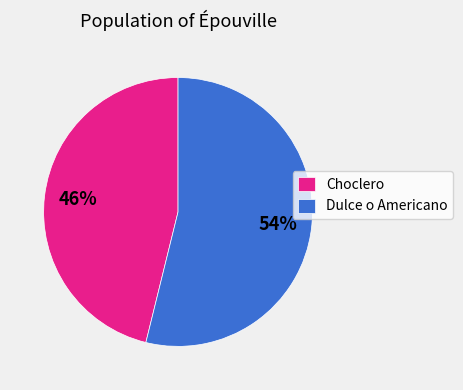

Is the sum of Dulce o Americano and Choclero greater than half?

Yes